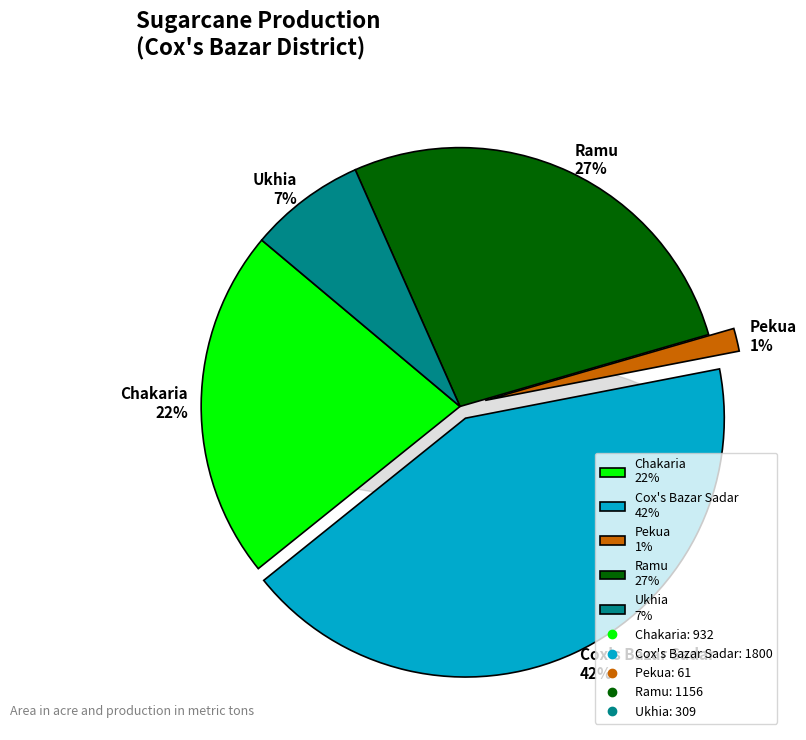

Rank the categories by value from lowest to highest.

Pekua, Ukhia, Chakaria, Ramu, Cox's Bazar Sadar